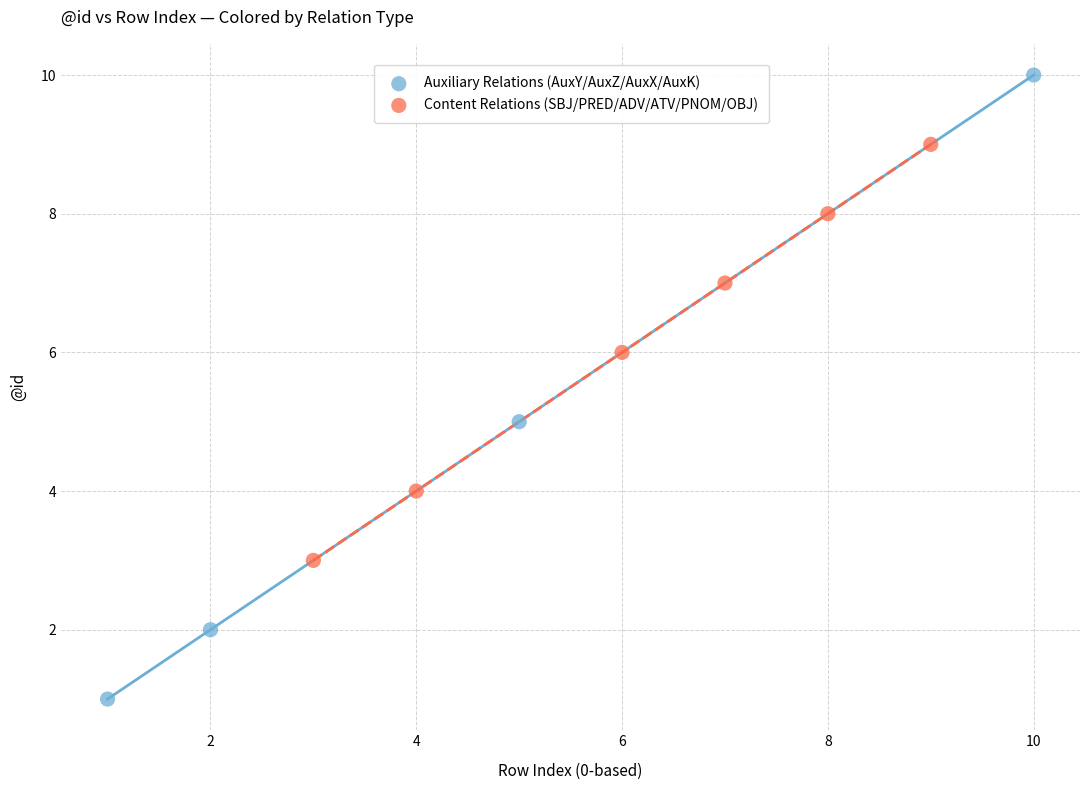

Which series contains the highest Y value?

Auxiliary Relations (AuxY/AuxZ/AuxX/AuxK)